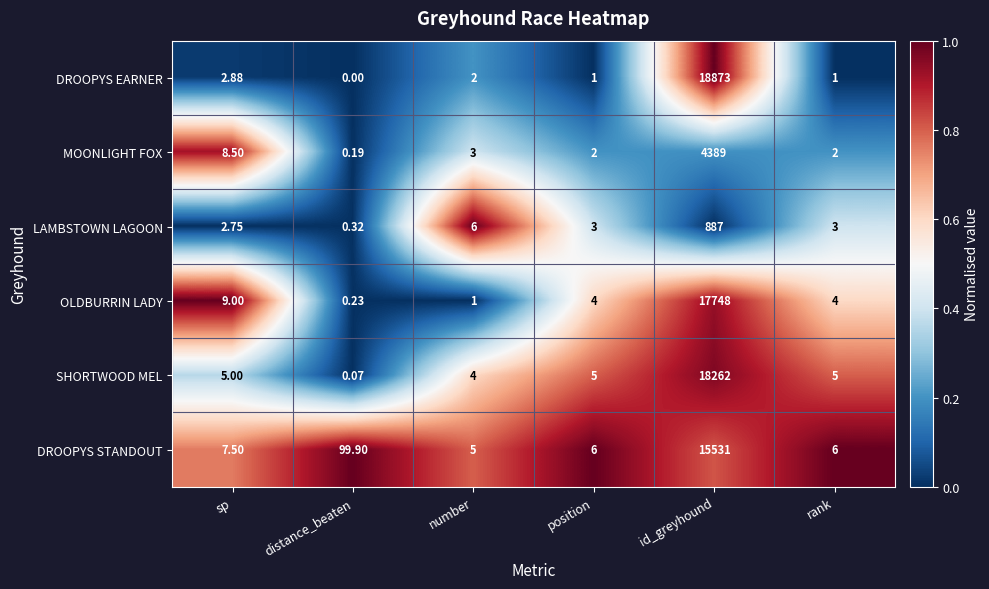

How many categories are shown in the chart?

6